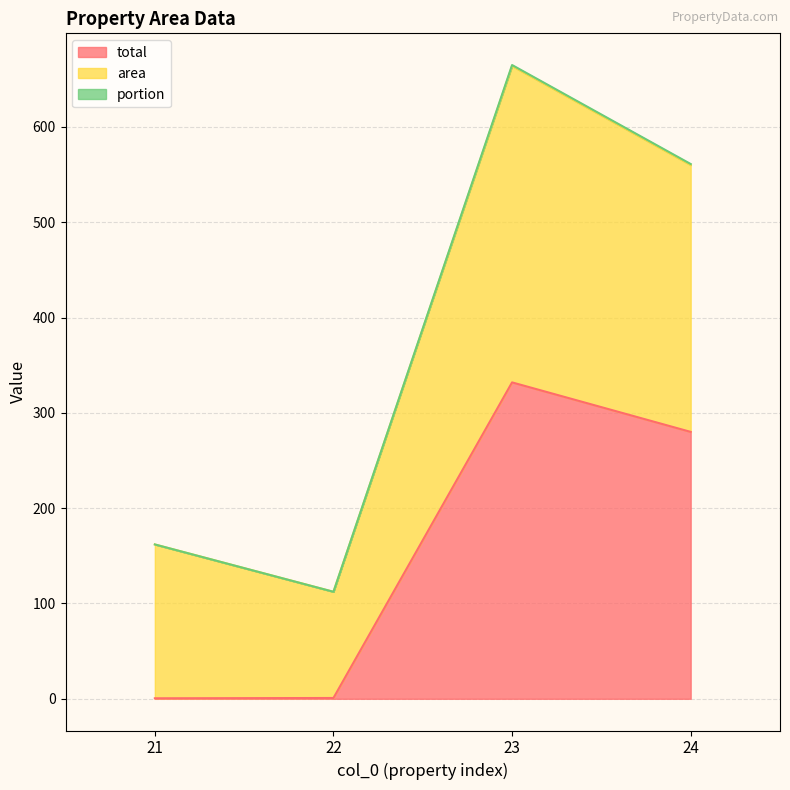

The value of area (line) at 22 is 63.5. True or false?

False